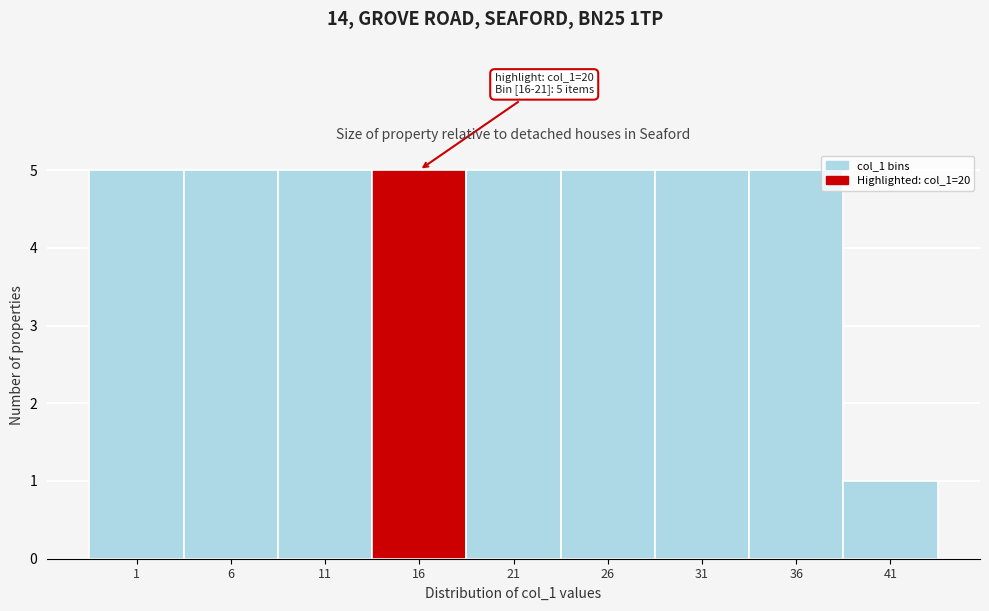

Reading left to right, transcribe all the data shown in this chart.

5	5	5	5	5	5	5	5	1